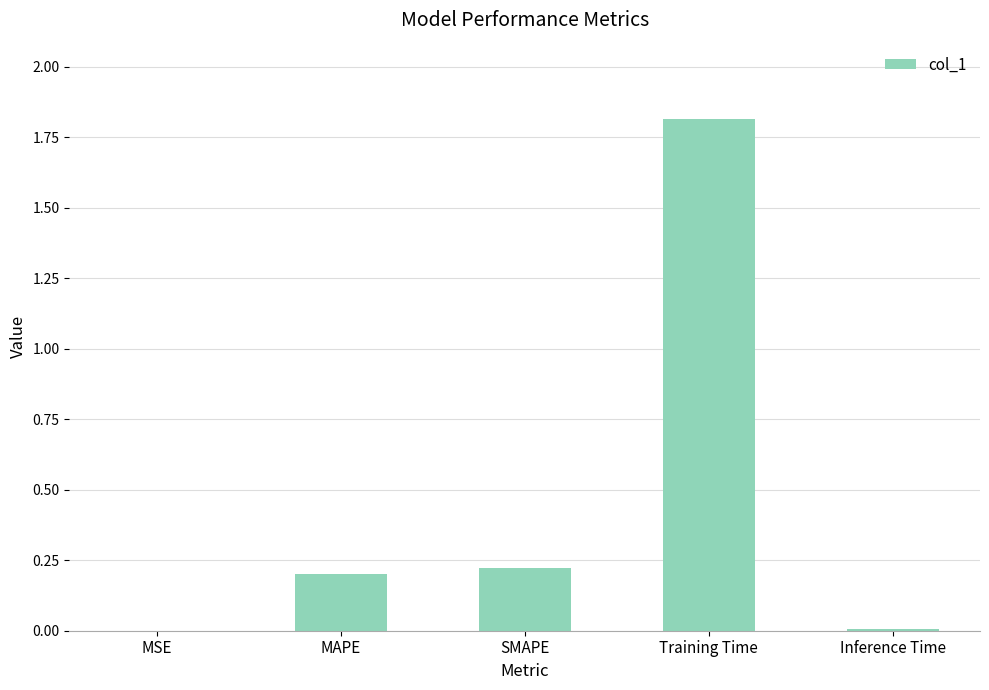

What is the sum of all values?

2.2